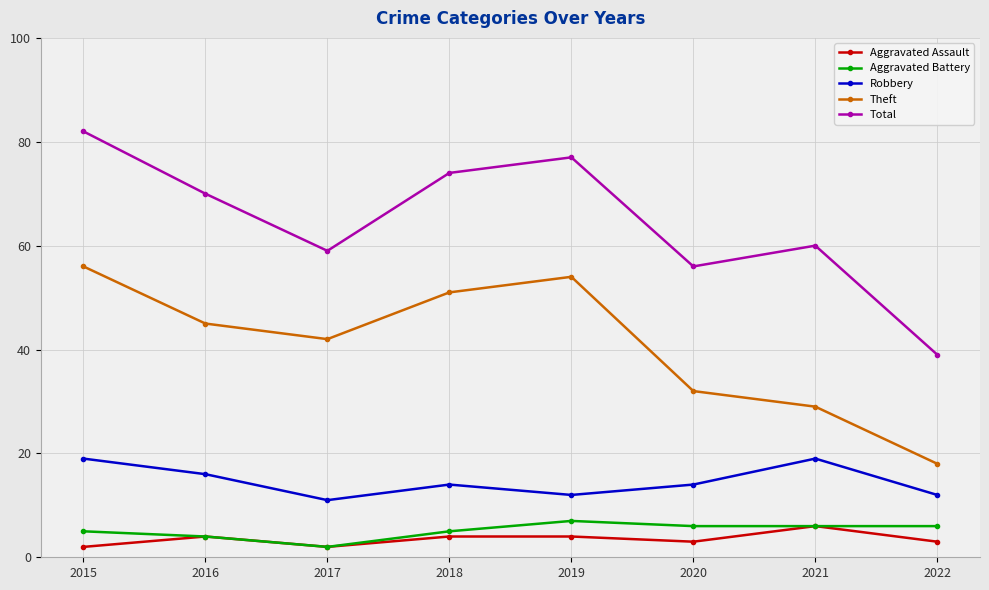

What is the value of the Robbery point at the 4th from the left?

14